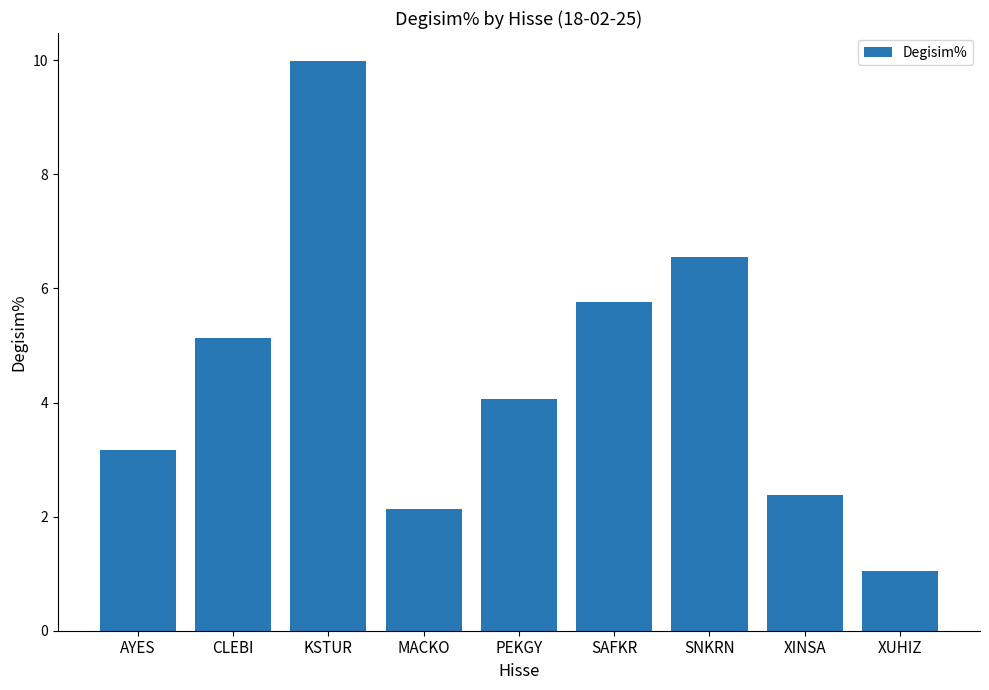

Where does the data first go above 4?

CLEBI